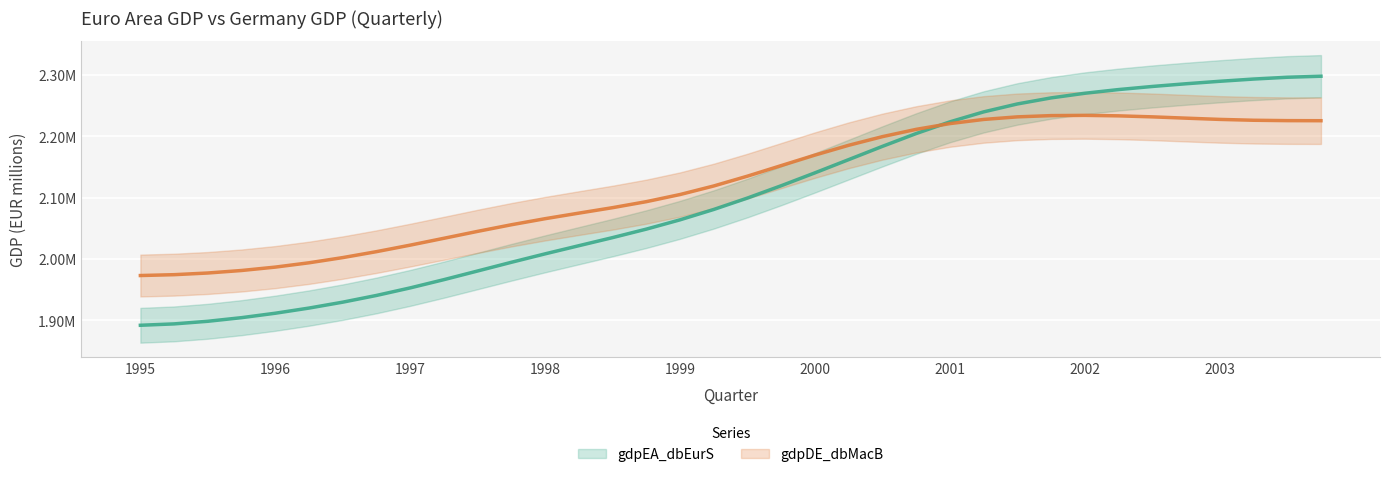

At which label does gdpDE_dbMacB first exceed 2135242?

1999-07